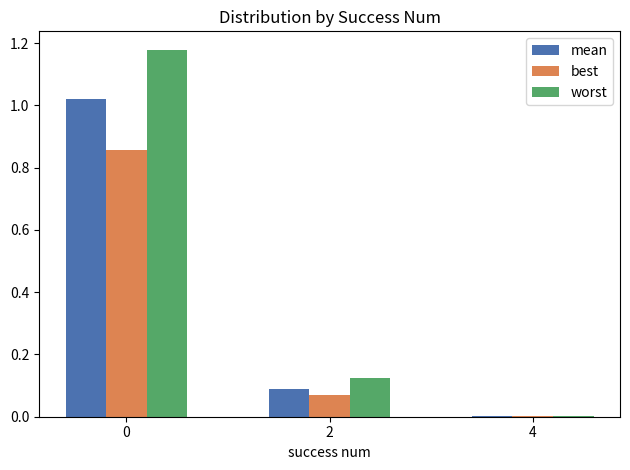

Which series changed the most between 0 and 2?

worst